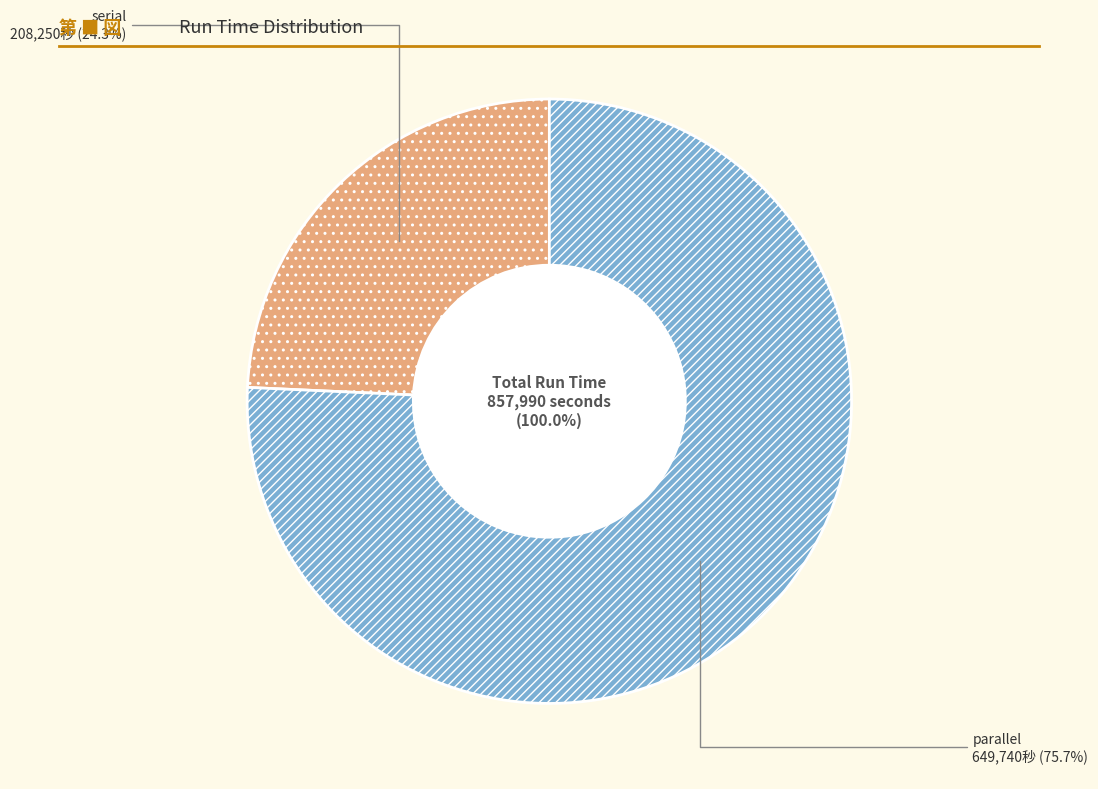

What percentage is NOT represented by serial?

75.7%